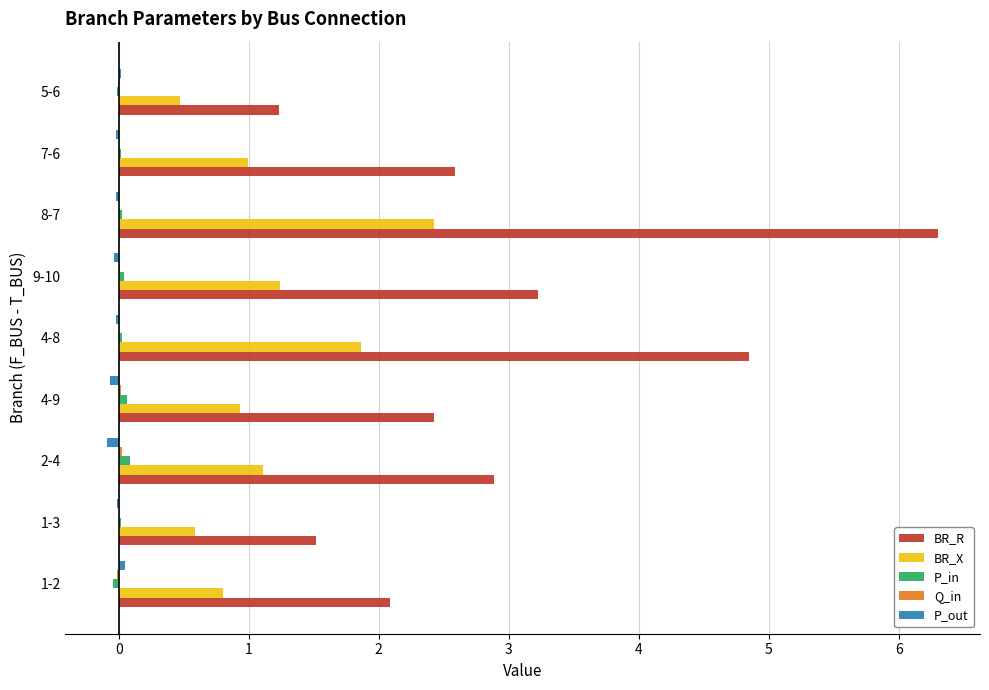

True or false: BR_X has a value of 0.5 at 5-6.

True